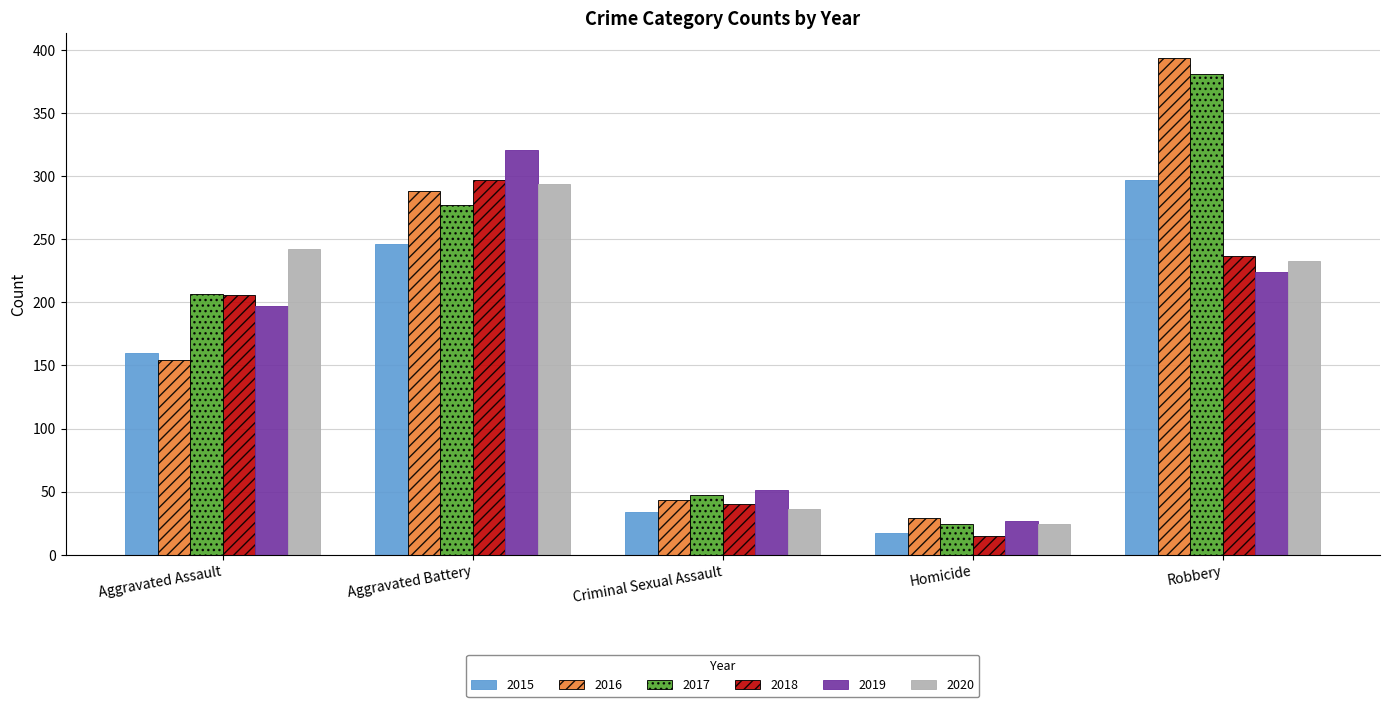

Reading left to right, what are all the values shown in this chart?

2015: Aggravated Assault=160	Aggravated Battery=246	Criminal Sexual Assault=34	Homicide=17	Robbery=297
2016: Aggravated Assault=154	Aggravated Battery=288	Criminal Sexual Assault=43	Homicide=29	Robbery=394
2017: Aggravated Assault=207	Aggravated Battery=277	Criminal Sexual Assault=47	Homicide=24	Robbery=381
2018: Aggravated Assault=206	Aggravated Battery=297	Criminal Sexual Assault=40	Homicide=15	Robbery=237
2019: Aggravated Assault=197	Aggravated Battery=321	Criminal Sexual Assault=51	Homicide=27	Robbery=224
2020: Aggravated Assault=242	Aggravated Battery=294	Criminal Sexual Assault=36	Homicide=24	Robbery=233